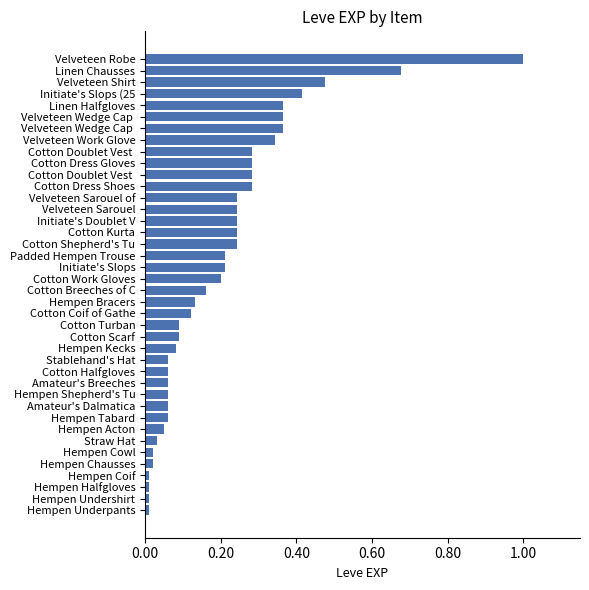

What is the difference between the second highest and minimum values?

0.7